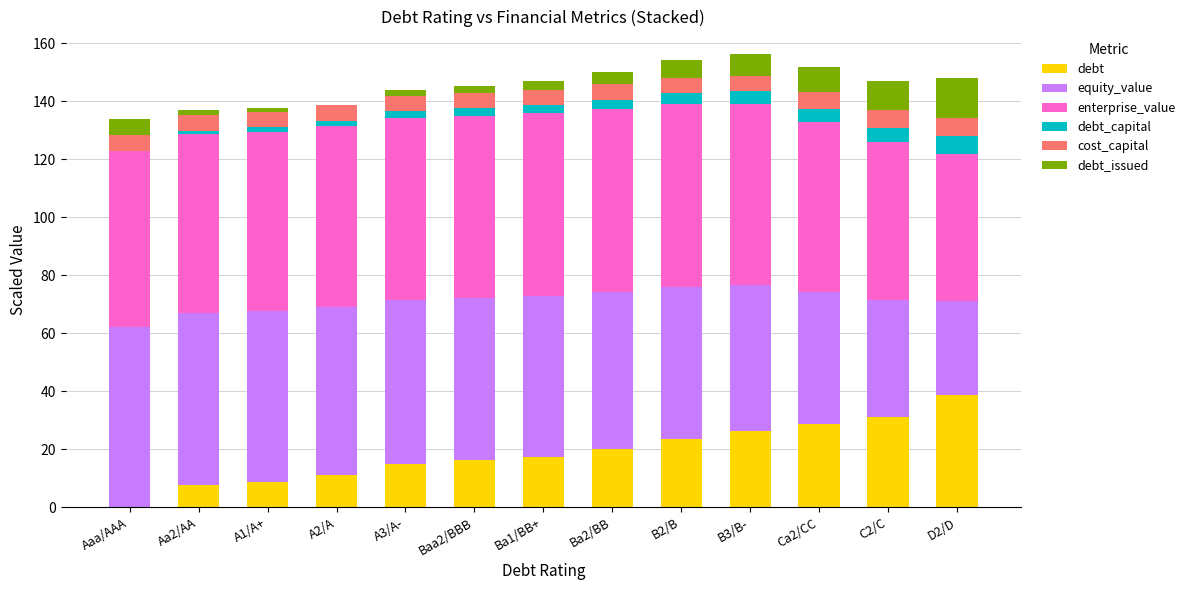

Does the chart contain stacked bars?

Yes